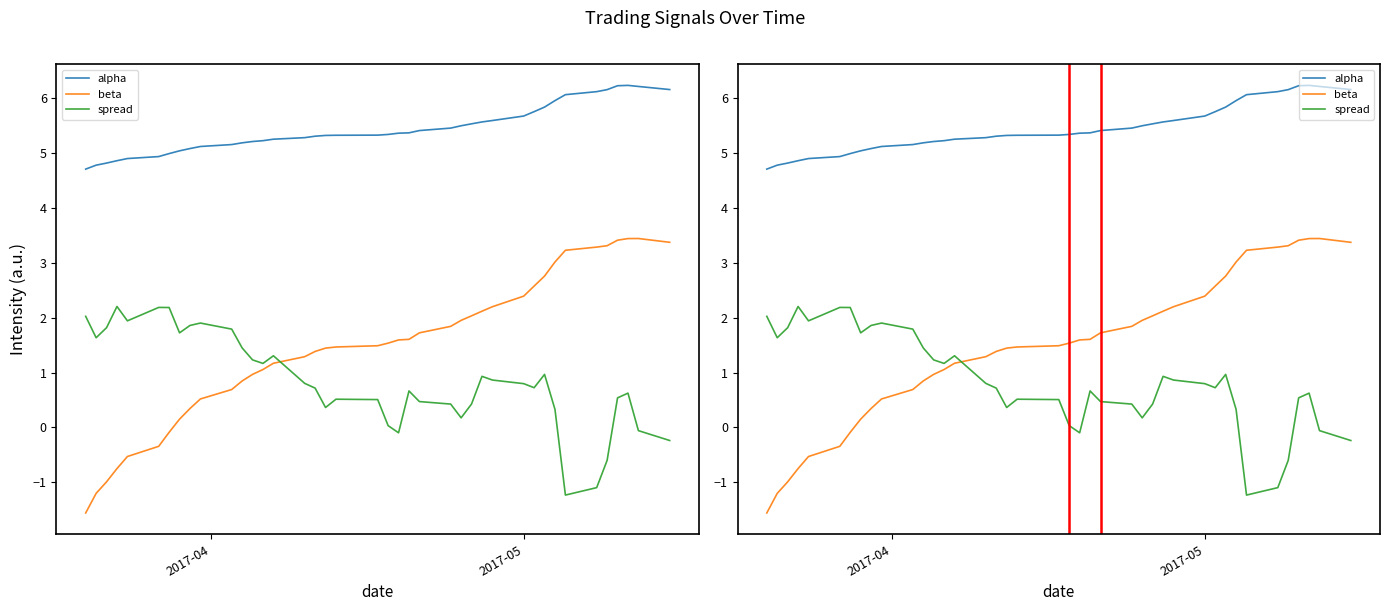

What is the difference between the second highest and second lowest values in the spread series?

3.3